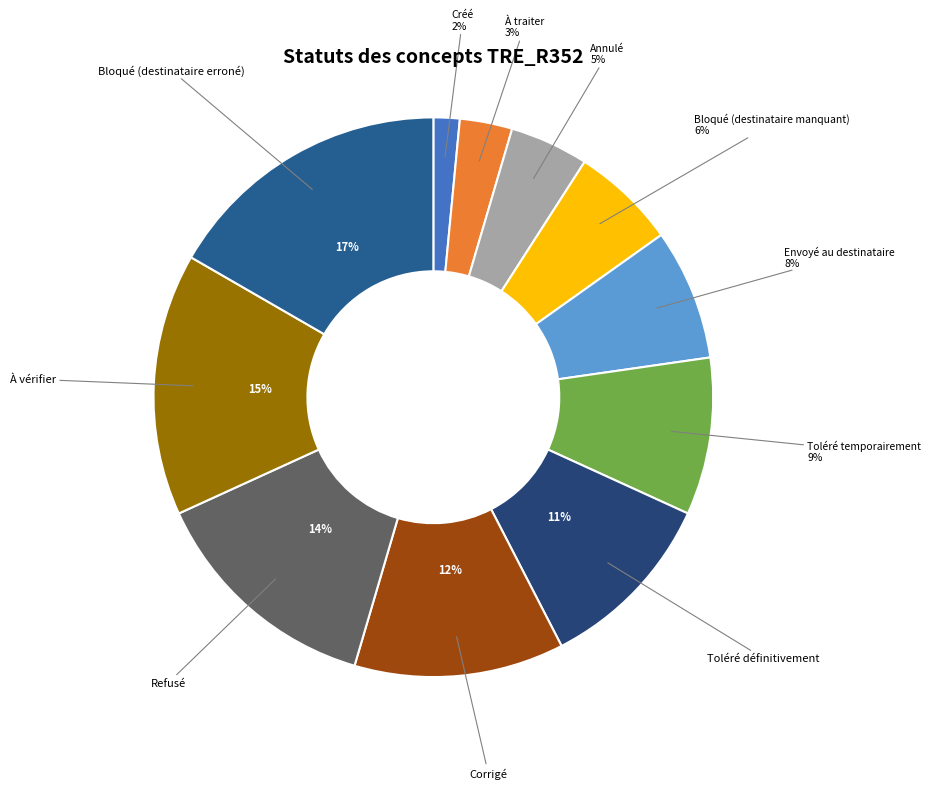

Is there a majority slice in this chart?

No